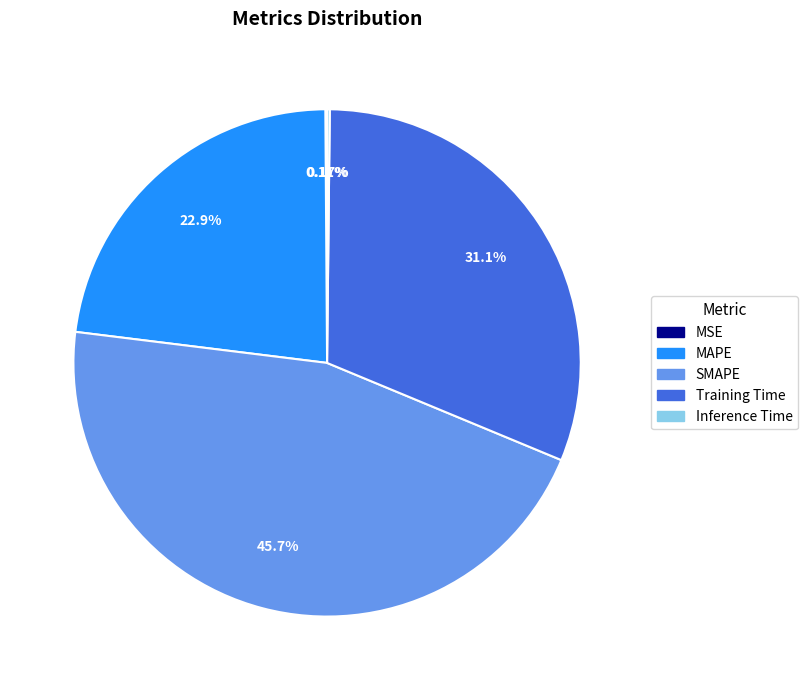

Is there any slice that represents more than half of the pie?

No